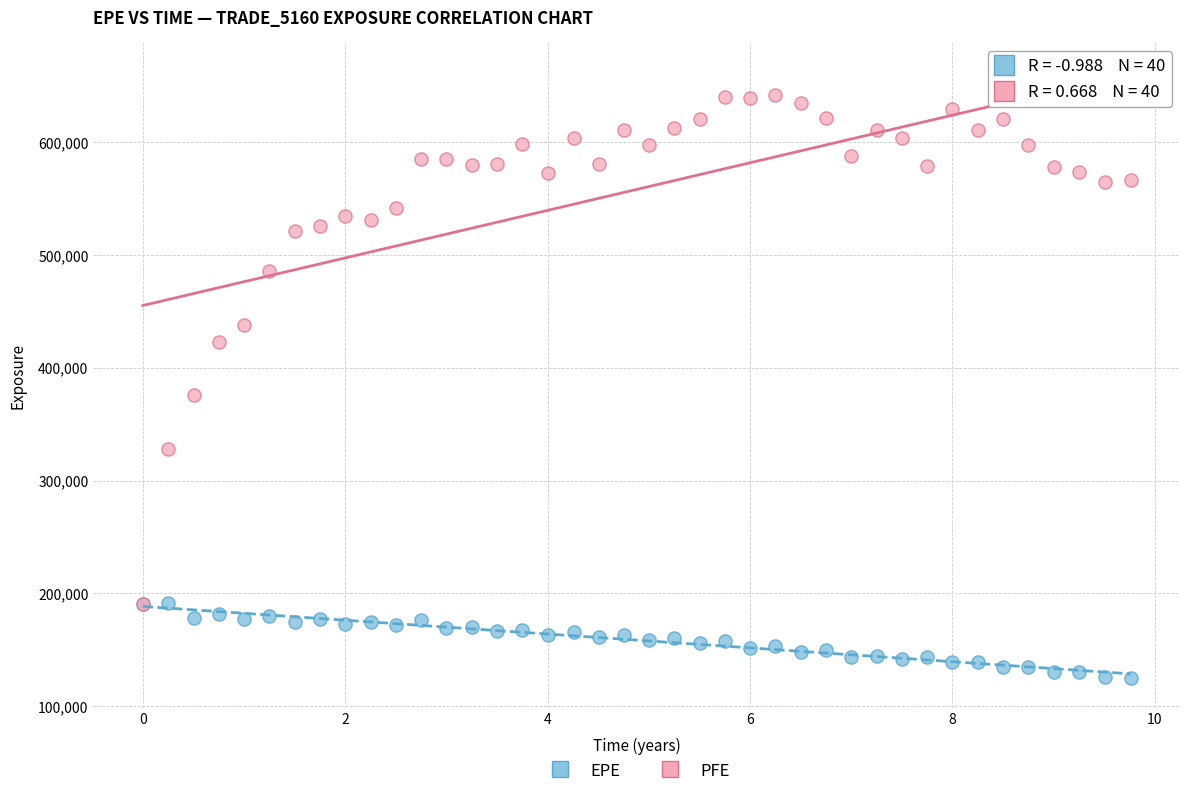

Which series reaches the maximum Y coordinate?

PFE